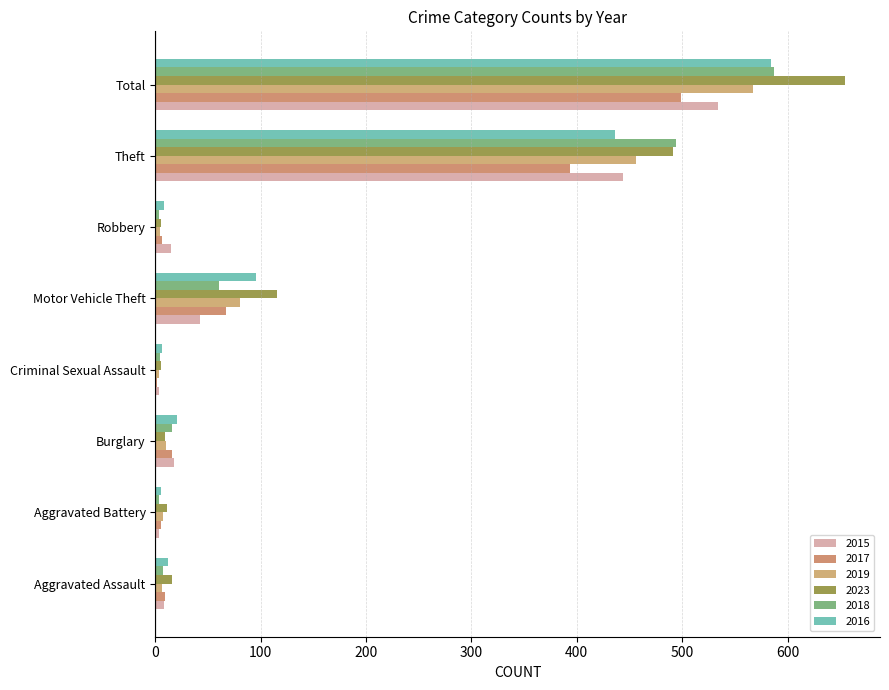

Which has a higher value, Aggravated Assault or Robbery?

Robbery